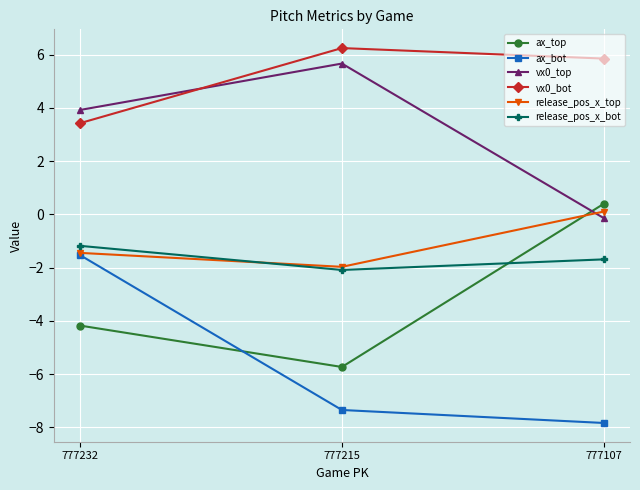

The value of vx0_top at 777232 is 3.9. True or false?

True